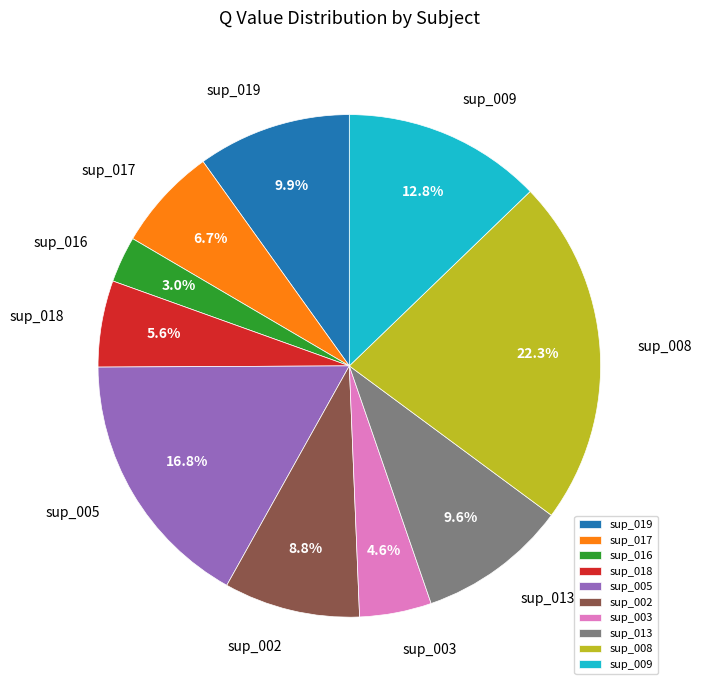

What percentage is the sup_009 slice, to the nearest percent?

13%